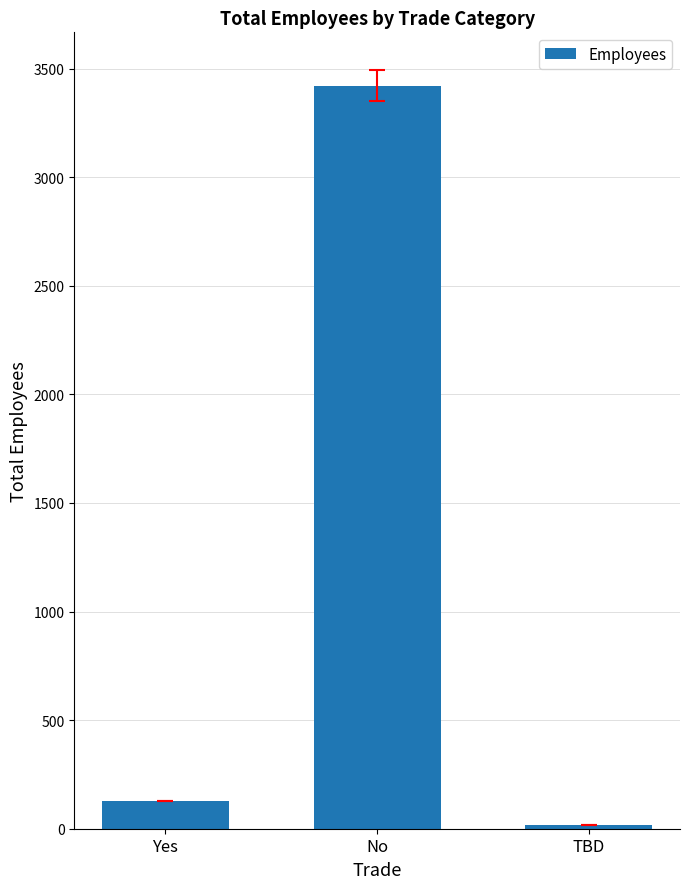

The value at No is 5013. True or false?

False